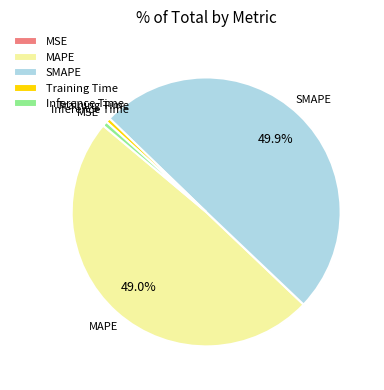

Which slice is the largest?

SMAPE